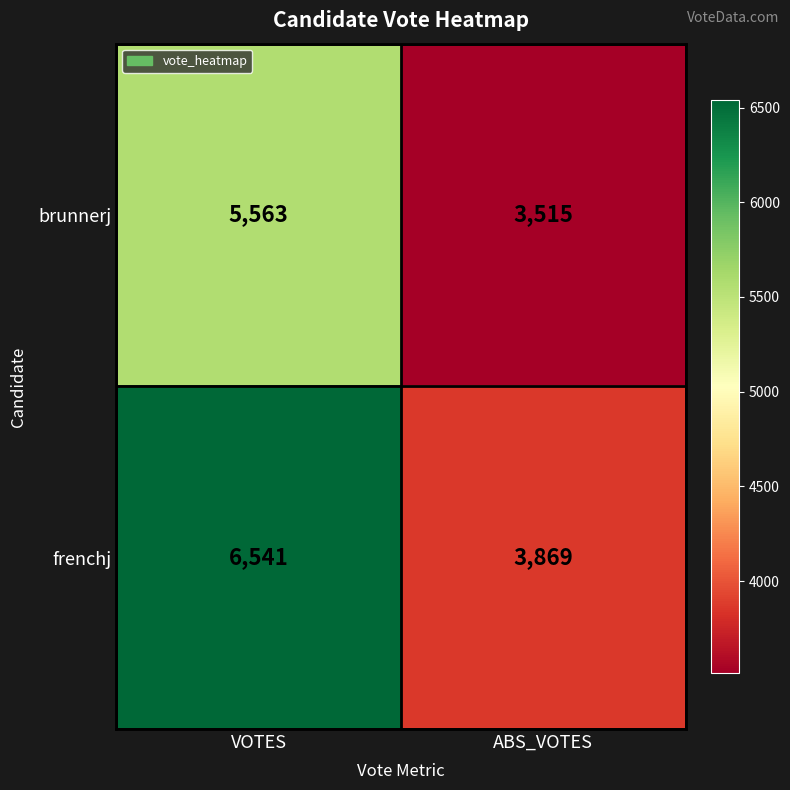

What is the smallest value displayed?

3515